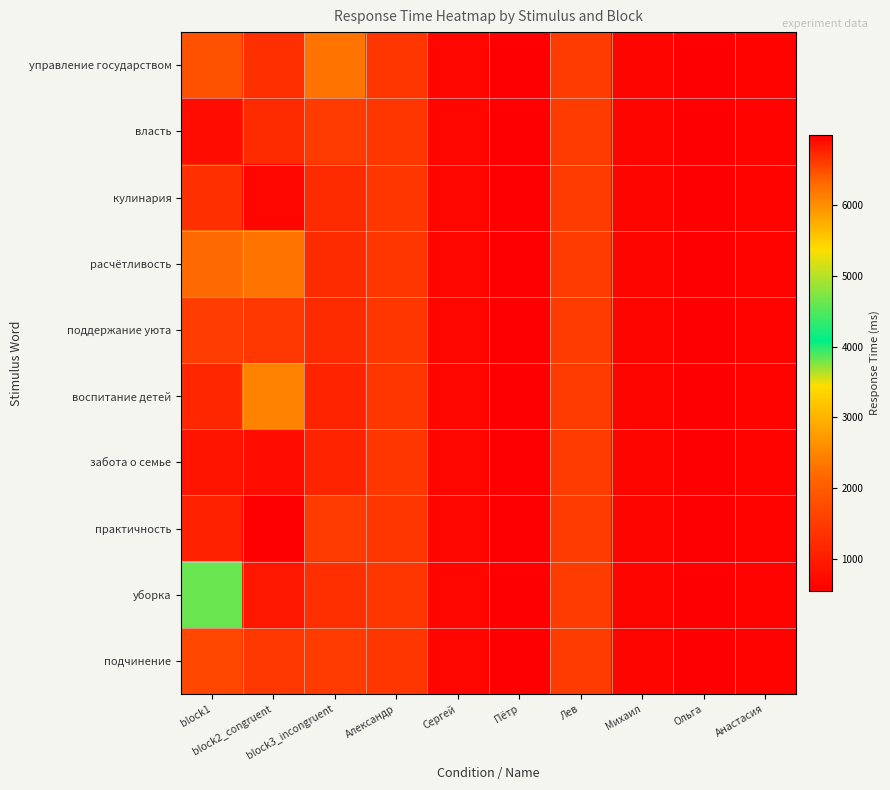

Reading left to right, list all the values displayed in this chart.

управление государством: block1=1855	block2_congruent=1327	block3_incongruent=2312	Александр=1416	Сергей=675	Пётр=575	Лев=1511	Михаил=649	Ольга=551	Анастасия=617
власть: block1=769	block2_congruent=1251	block3_incongruent=1498	Александр=1416	Сергей=675	Пётр=575	Лев=1511	Михаил=649	Ольга=551	Анастасия=617
кулинария: block1=1324	block2_congruent=667	block3_incongruent=1245	Александр=1416	Сергей=675	Пётр=575	Лев=1511	Михаил=649	Ольга=551	Анастасия=617
расчётливость: block1=2218	block2_congruent=2312	block3_incongruent=1251	Александр=1416	Сергей=675	Пётр=575	Лев=1511	Михаил=649	Ольга=551	Анастасия=617
поддержание уюта: block1=1526	block2_congruent=1422	block3_incongruent=1246	Александр=1416	Сергей=675	Пётр=575	Лев=1511	Михаил=649	Ольга=551	Анастасия=617
воспитание детей: block1=1160	block2_congruent=2485	block3_incongruent=1130	Александр=1416	Сергей=675	Пётр=575	Лев=1511	Михаил=649	Ольга=551	Анастасия=617
забота о семье: block1=885	block2_congruent=777	block3_incongruent=1139	Александр=1416	Сергей=675	Пётр=575	Лев=1511	Михаил=649	Ольга=551	Анастасия=617
практичность: block1=1086	block2_congruent=6982	block3_incongruent=1498	Александр=1416	Сергей=675	Пётр=575	Лев=1511	Михаил=649	Ольга=551	Анастасия=617
уборка: block1=3828	block2_congruent=919	block3_incongruent=1295	Александр=1416	Сергей=675	Пётр=575	Лев=1511	Михаил=649	Ольга=551	Анастасия=617
подчинение: block1=1688	block2_congruent=1430	block3_incongruent=1503	Александр=1416	Сергей=675	Пётр=575	Лев=1511	Михаил=649	Ольга=551	Анастасия=617